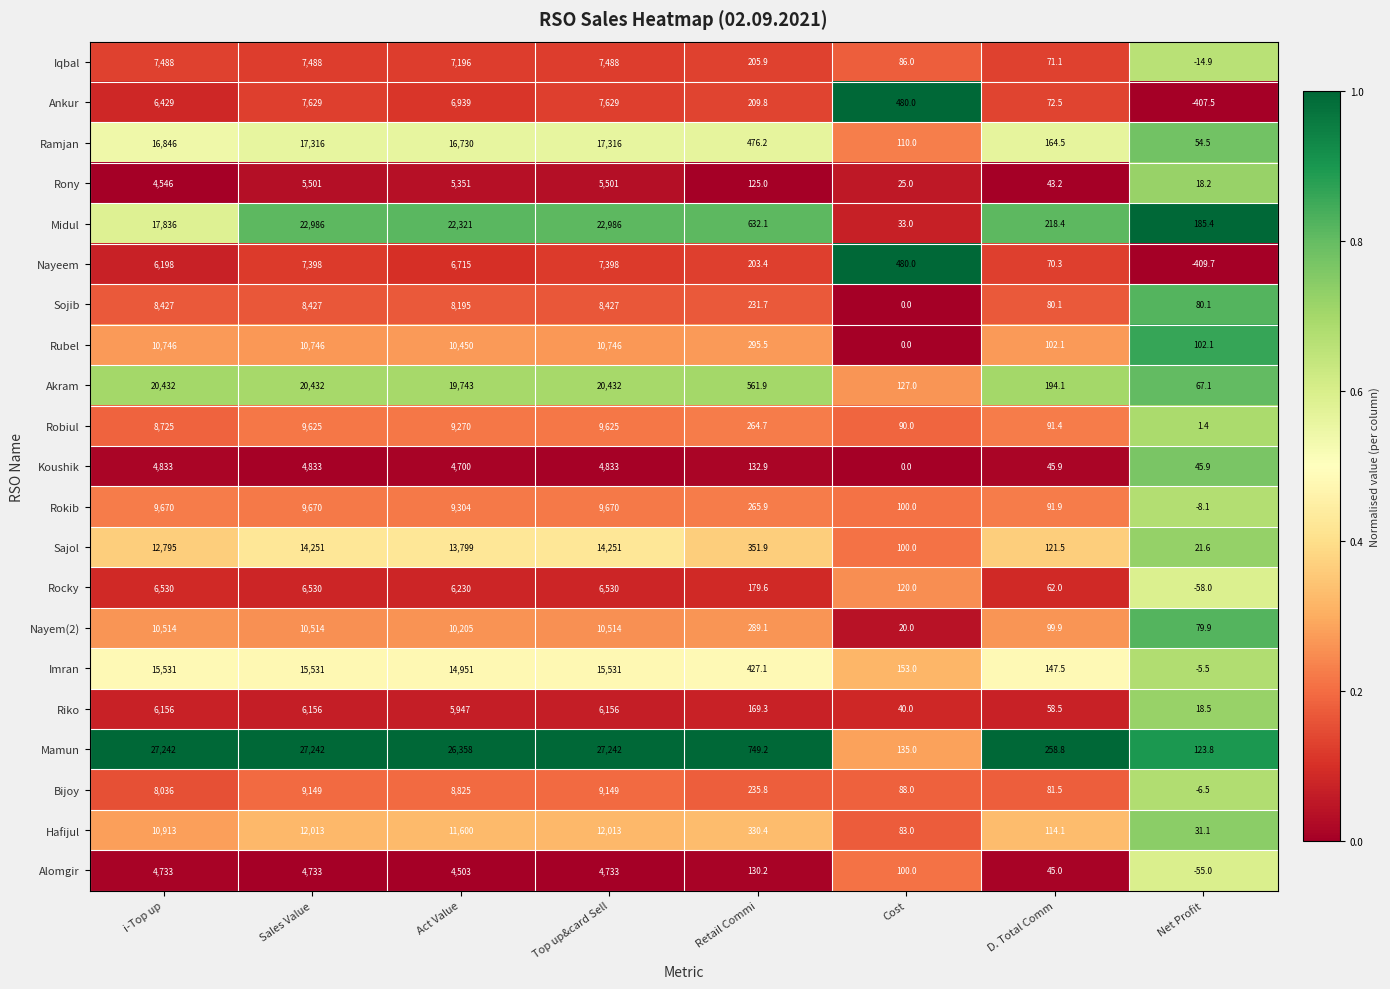

What is the sum of the Hafijul values at Net Profit and Top up&card Sell?

12044.1